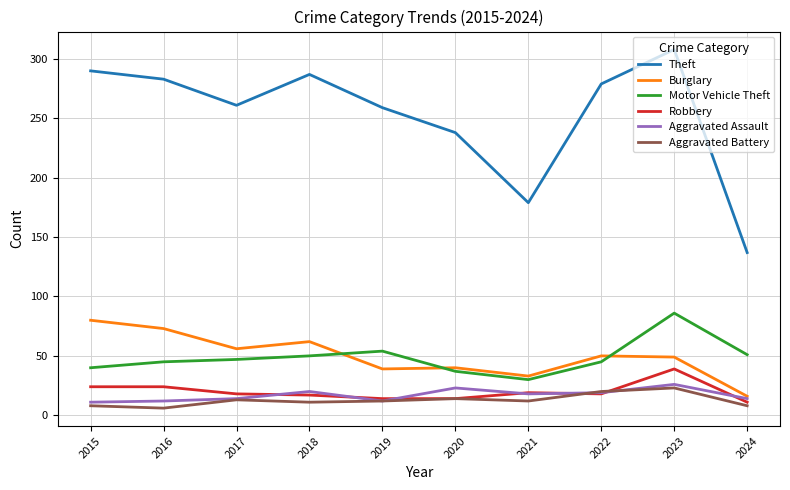

The Aggravated Assault series shows 18 at 2021. True or false?

True